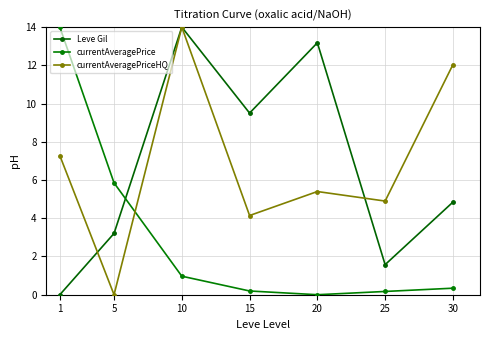

Where is the first local minimum for currentAveragePriceHQ?

5